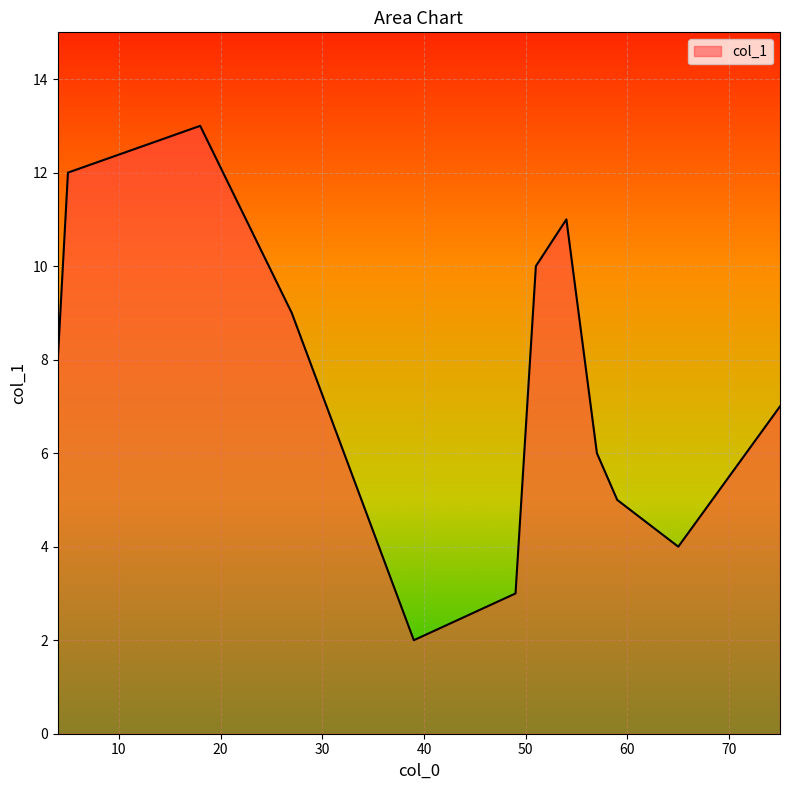

How many values are below 8?

6